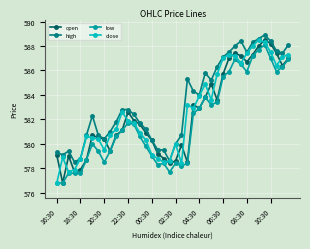

True or false: high and low cross at least once.

False